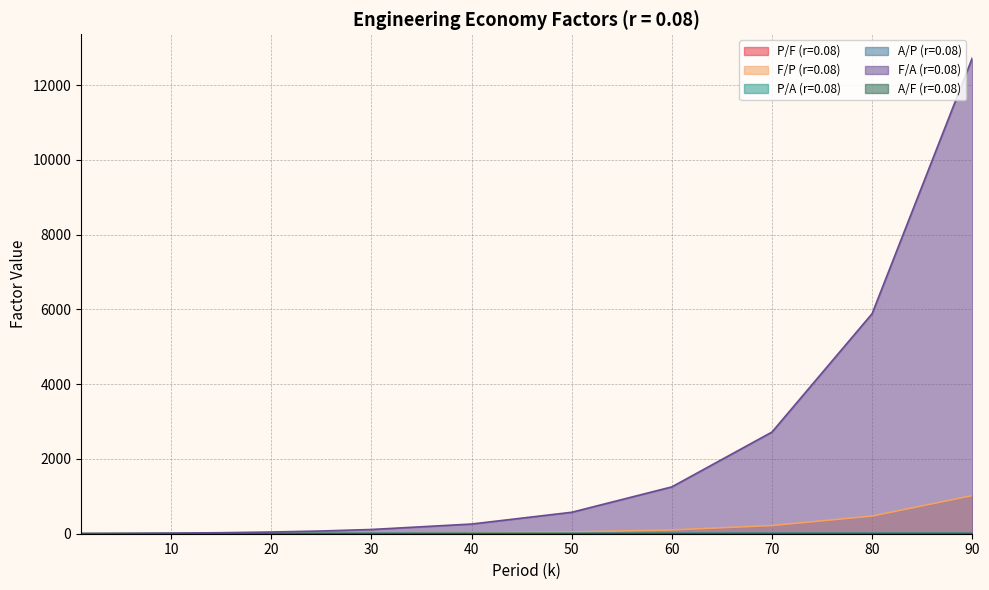

Does the chart have visible grid lines?

Yes